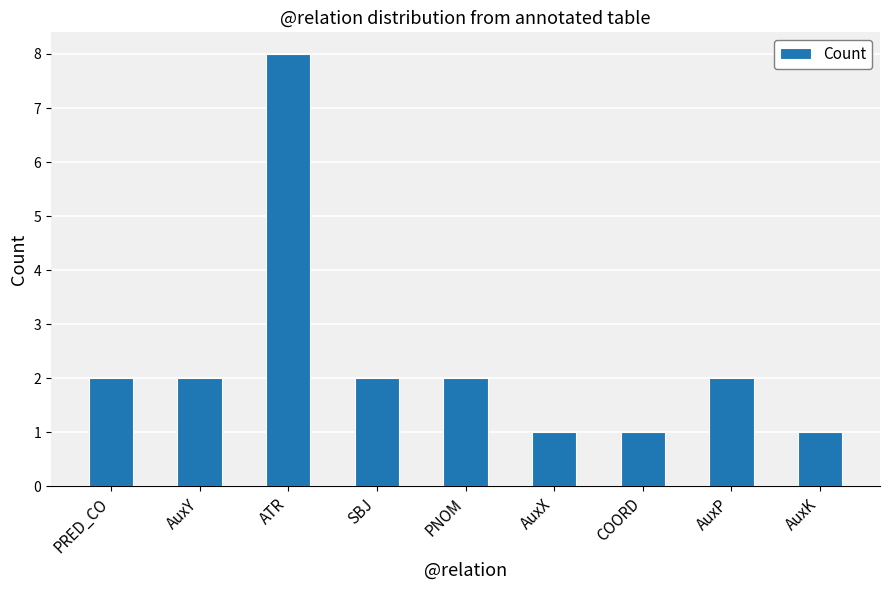

What is the label of the 2nd bar from the right?

AuxP